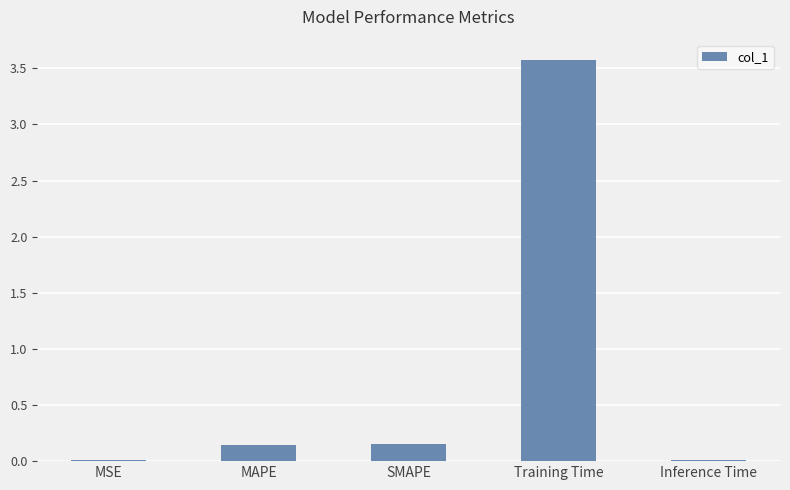

What is the sum of all values?

3.9